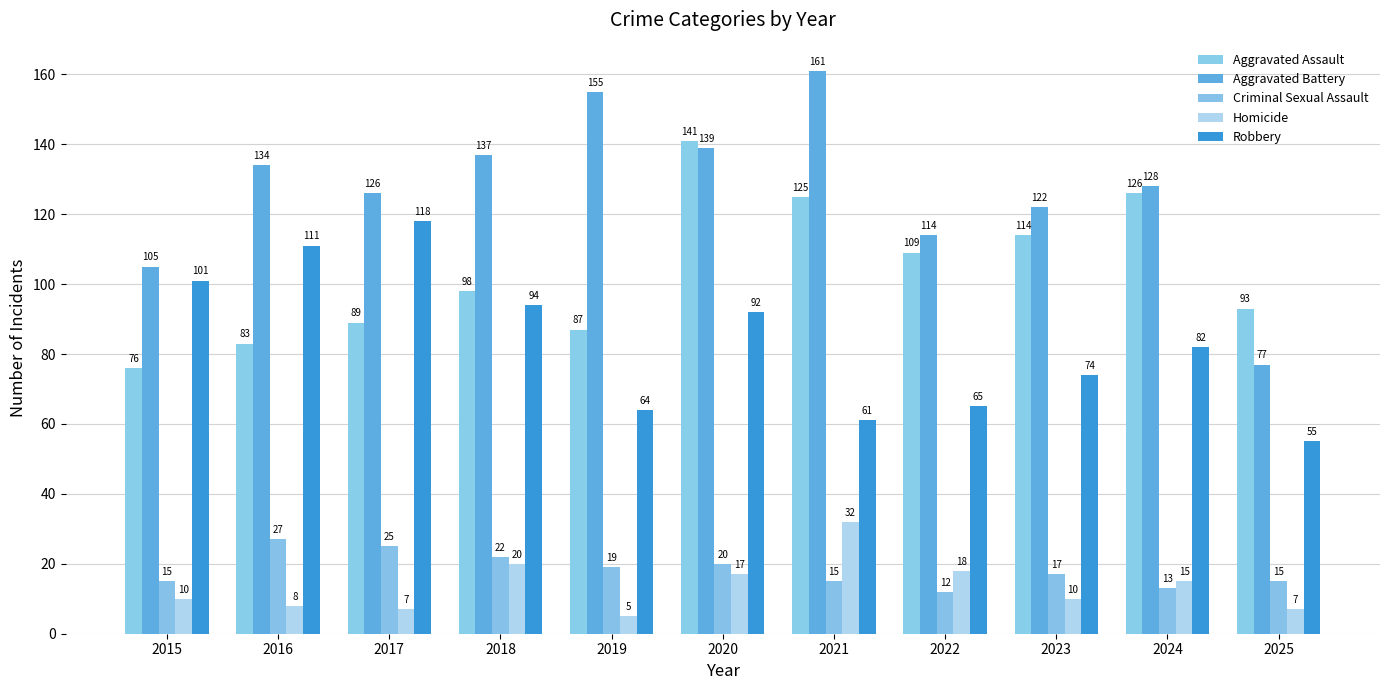

True or false: Aggravated Battery has a value of 105 at 2015.

True